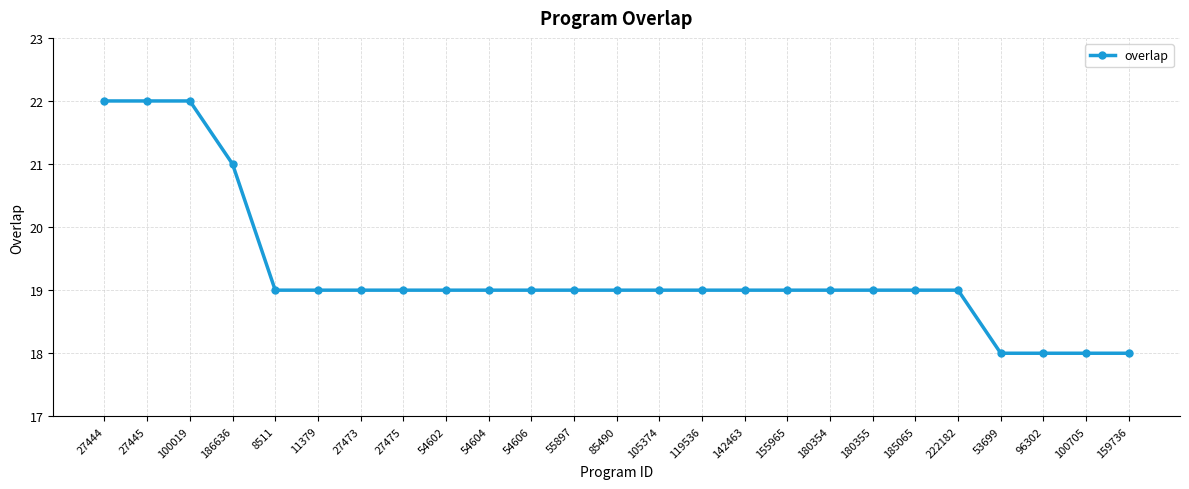

What is the label of the 17th point from the right?

54602